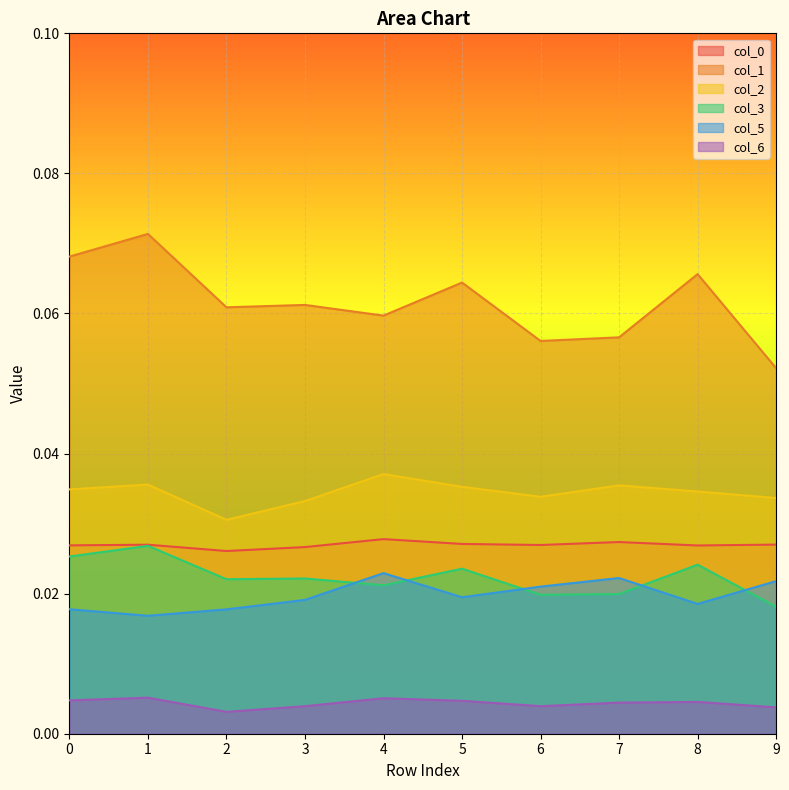

At which category does 6 reach its first local valley?

2